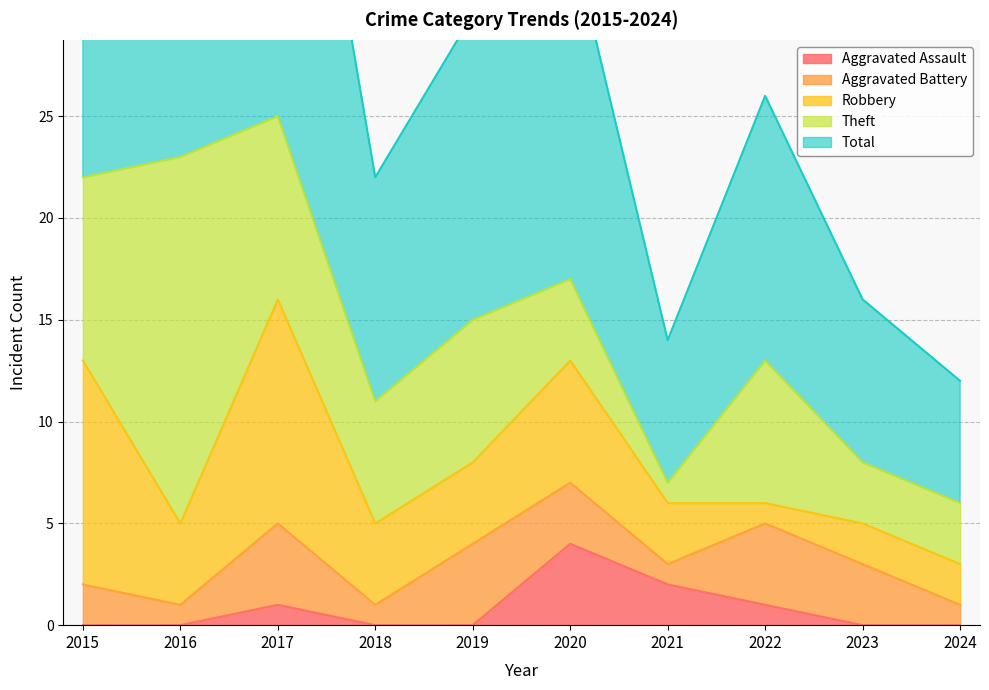

What is the difference between the maximum and minimum values in the Robbery series?

10